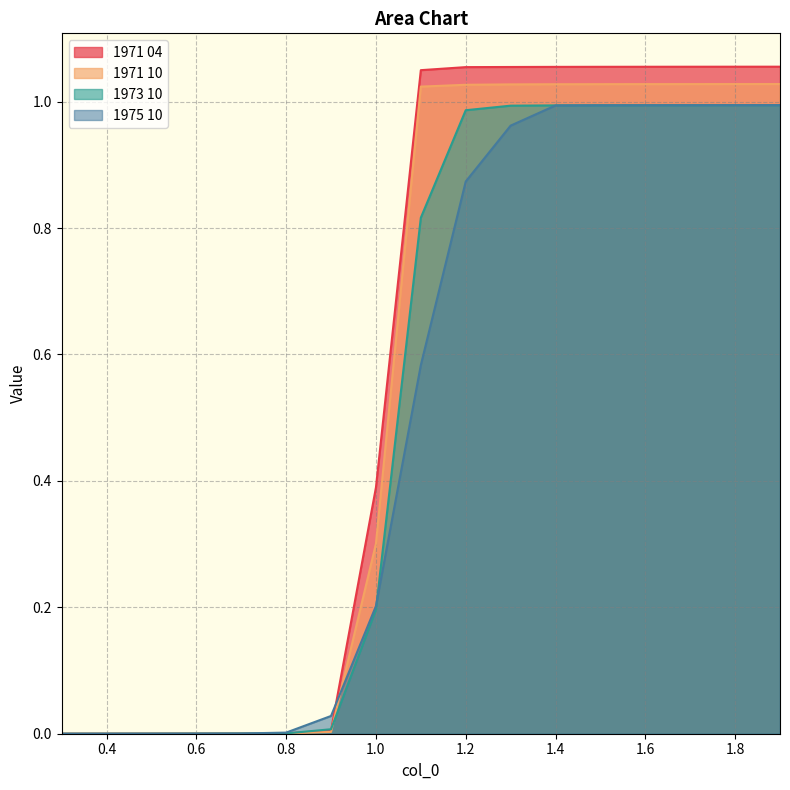

What is the total value across all series at 1.4?

4.1